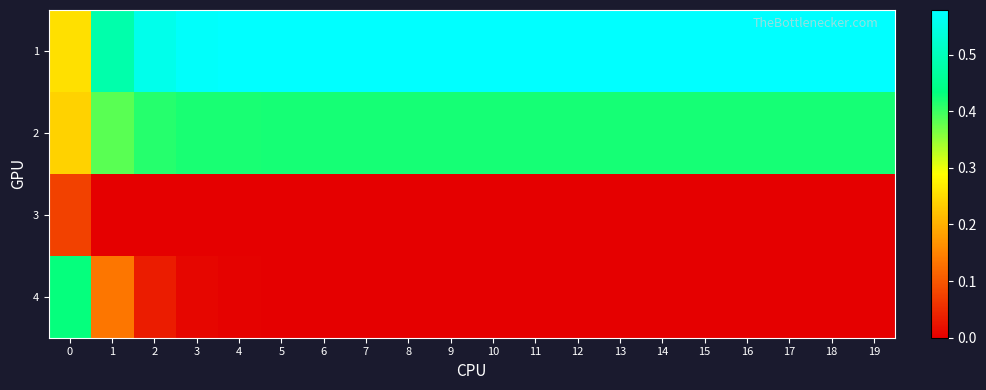

At which category is the sum across all series the highest?

2